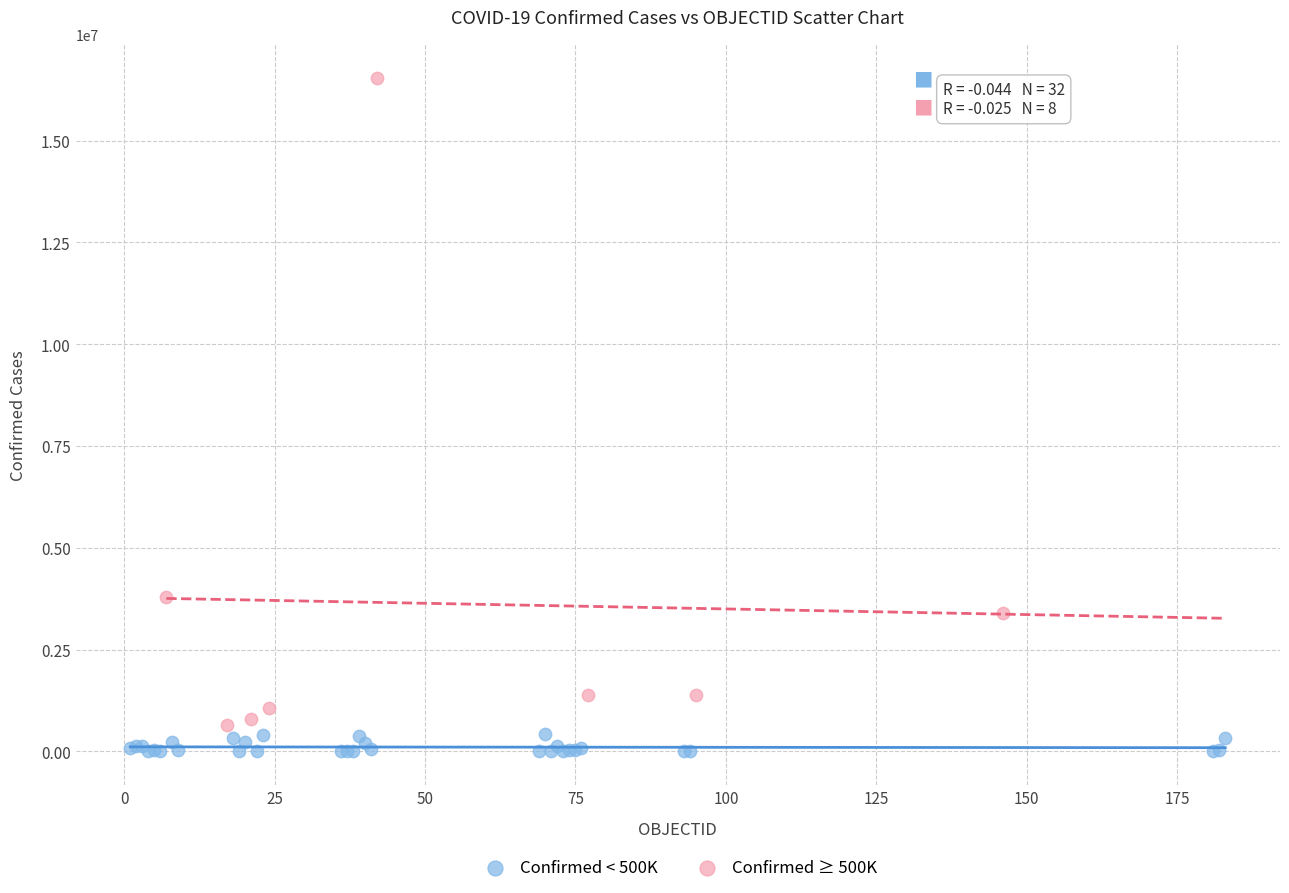

Which series reaches the maximum Y coordinate?

Confirmed ≥ 500K